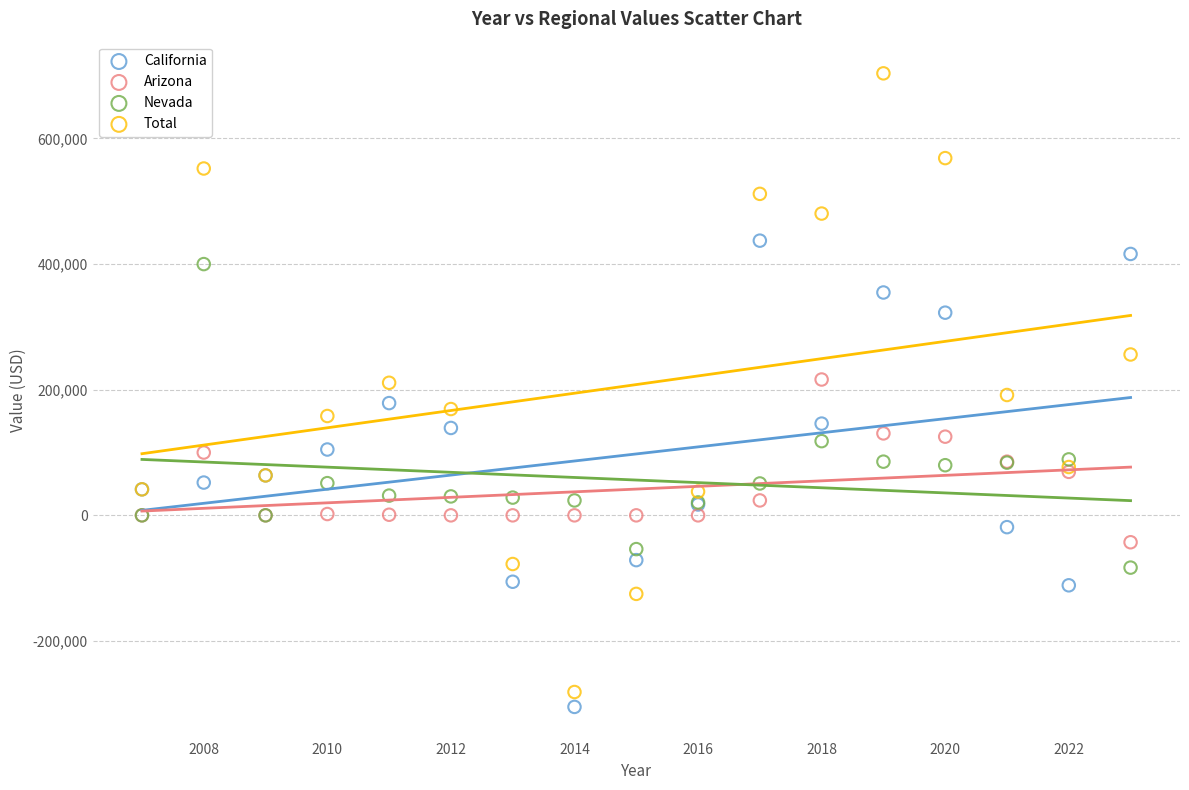

Which series has the widest spread of Y values?

Total